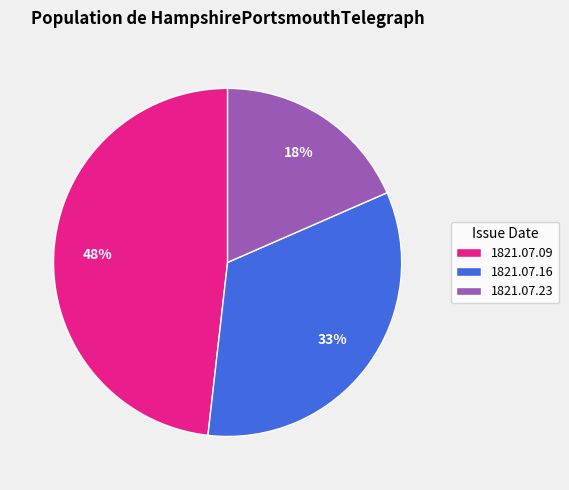

Is there a majority slice in this chart?

No